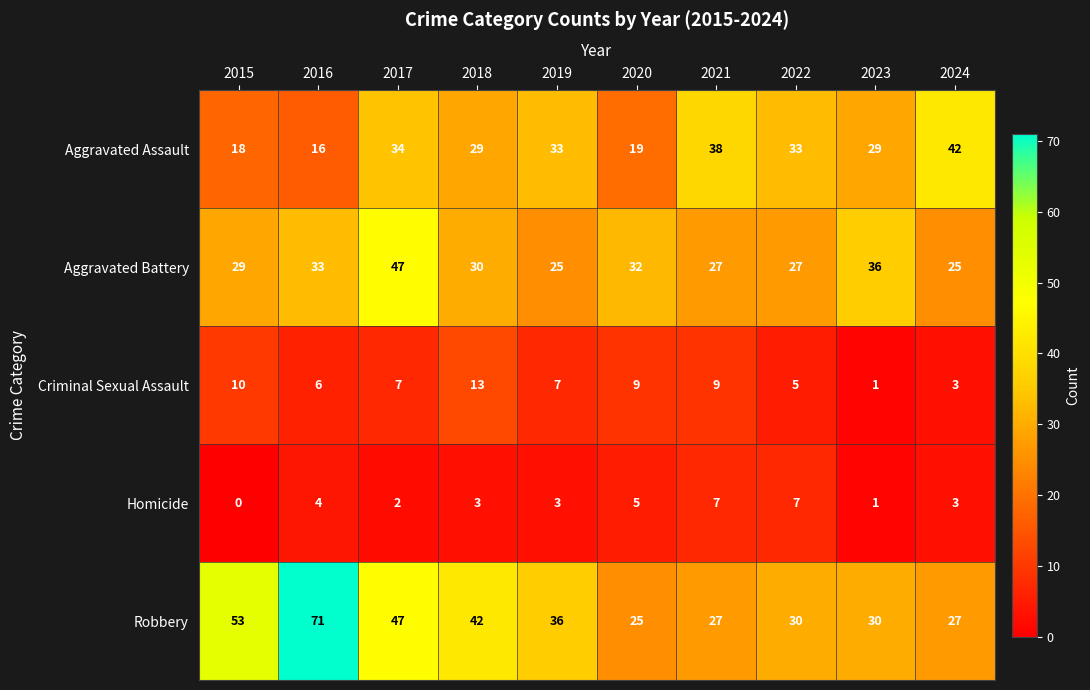

At which category does the chart reach its peak across all series?

2016